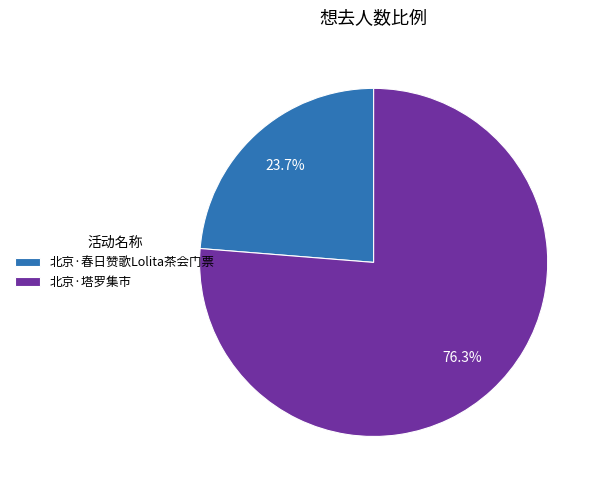

Is the sum of 北京·塔罗集市 and 北京·春日赞歌Lolita茶会门票 greater than half?

Yes